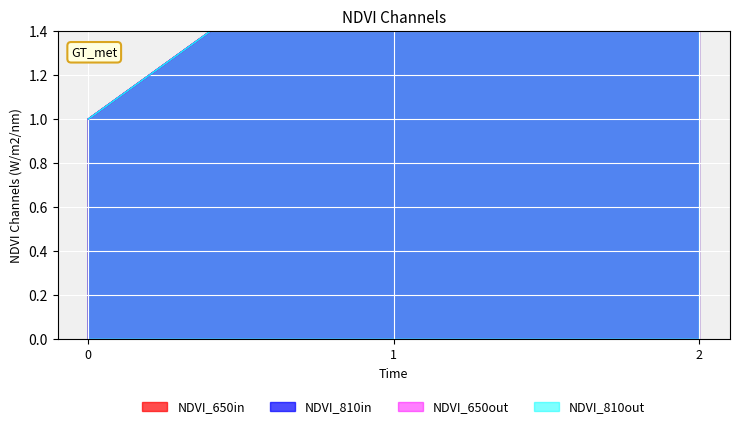

Reading right to left, extract all data points from this chart.

NDVI_650in: 2=3	1=2	0=1
NDVI_810in: 2=3	1=2	0=1
NDVI_650out: 2=3	1=2	0=1
NDVI_810out: 2=3	1=2	0=1